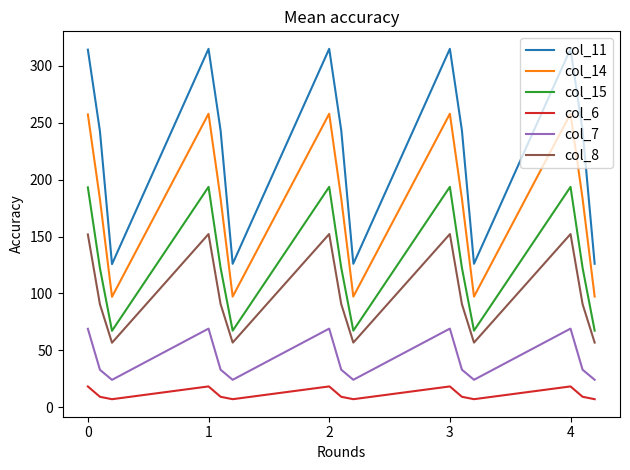

Which series has the widest spread of values?

col_11